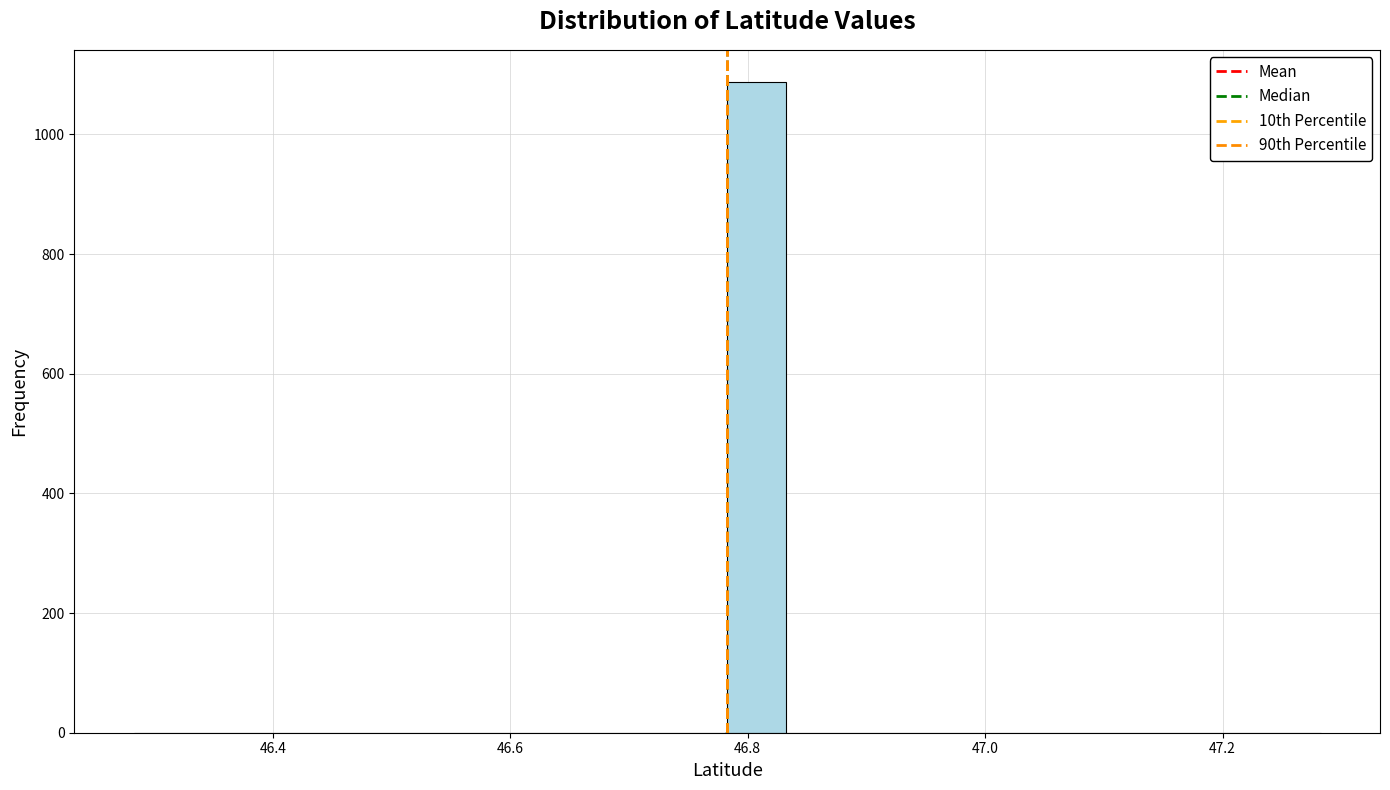

Read against the x-axis, roughly where is the centre of the tallest bar?

46.80